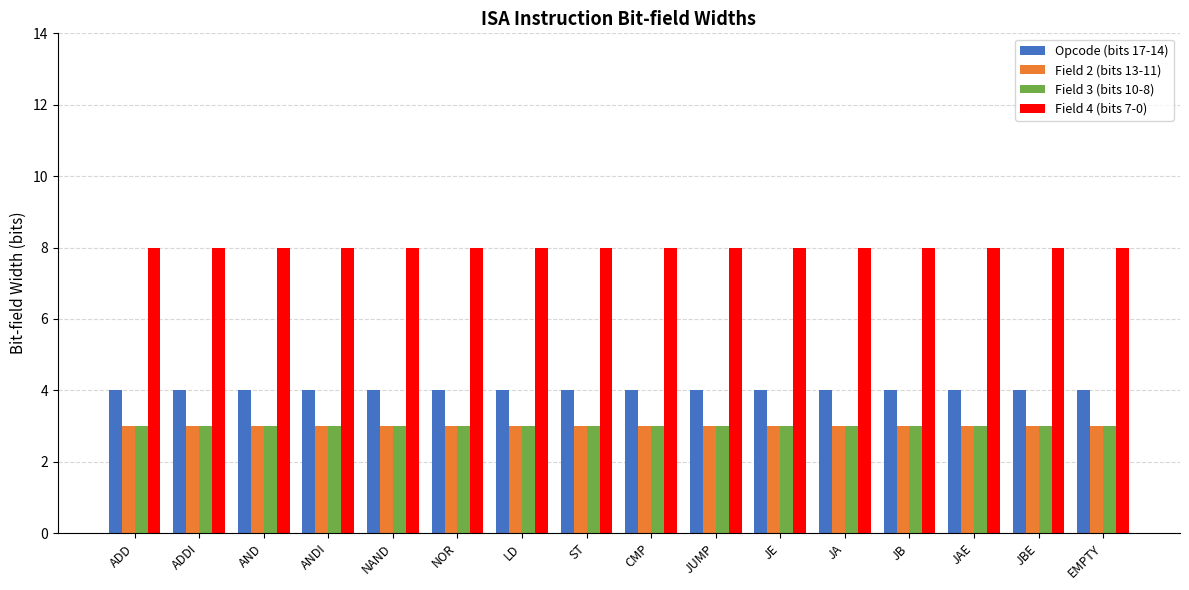

What is the spread (max minus min) of values at JUMP?

5